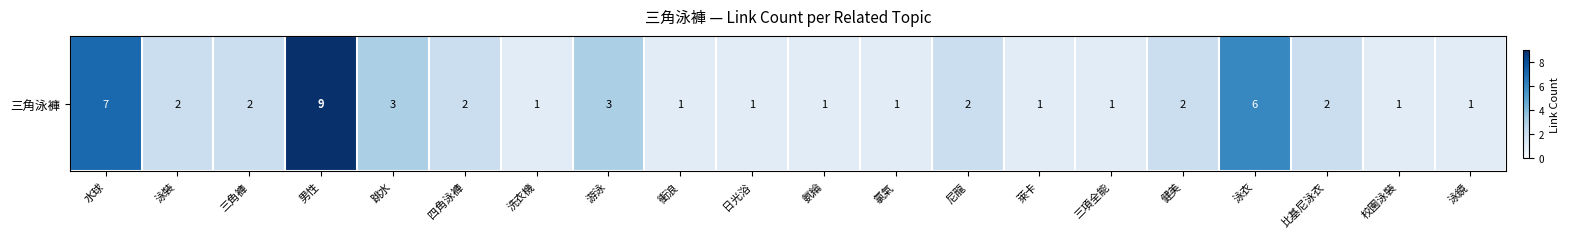

List the labels in order of value, largest first.

男性, 水球, 泳衣, 跳水, 游泳, 泳裝, 三角褲, 四角泳褲, 尼龍, 健美, 比基尼泳衣, 洗衣機, 衝浪, 日光浴, 氨綸, 氯氣, 萊卡, 三項全能, 校園泳裝, 泳鏡